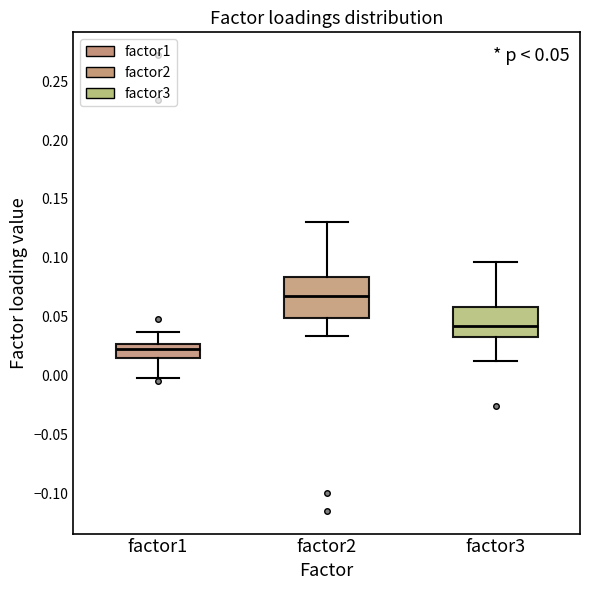

Which box has the highest median line?

factor2